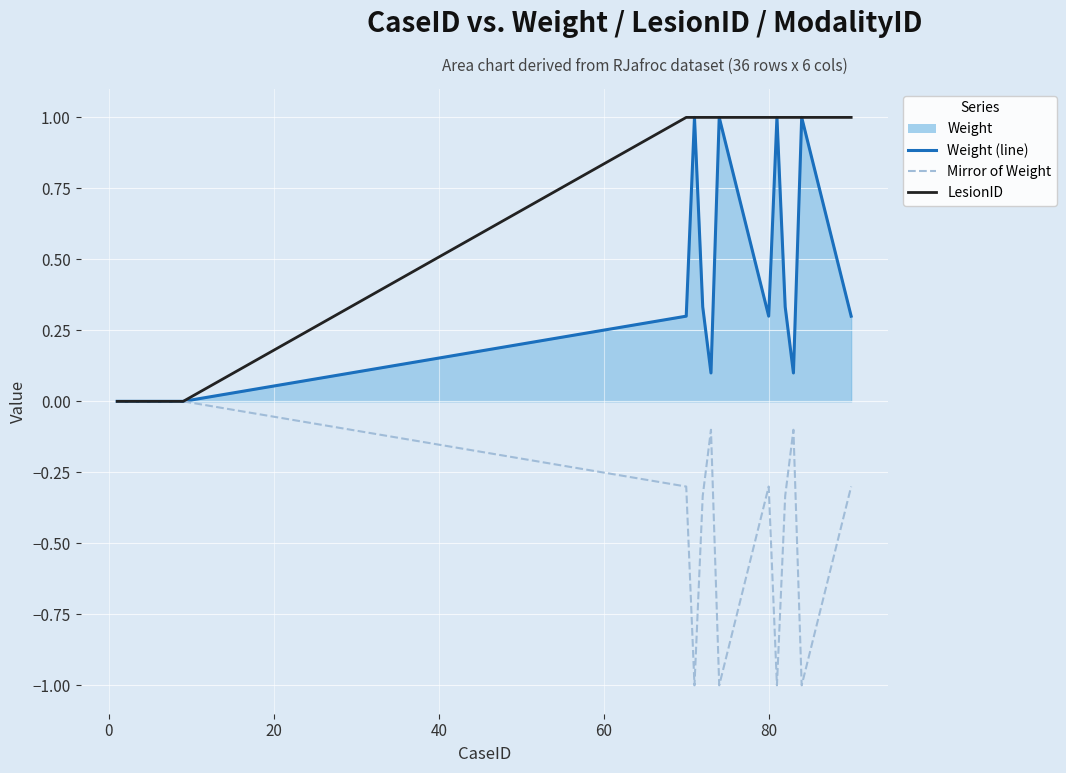

List the series in order of their overall mean, lowest first.

Mirror of Weight, Weight (line), LesionID